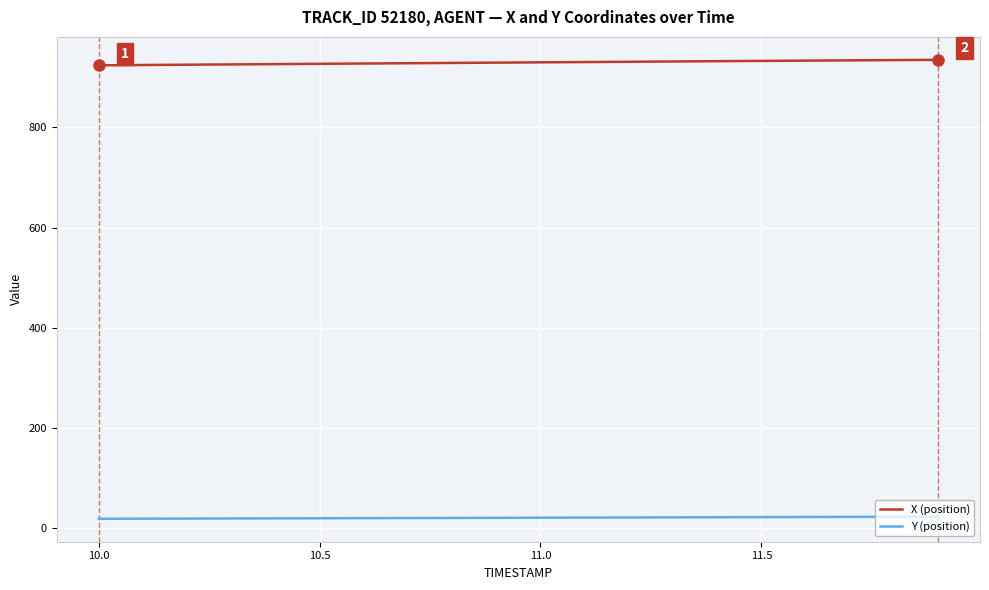

True or false: X (position) and Y (position) intersect in this chart.

False